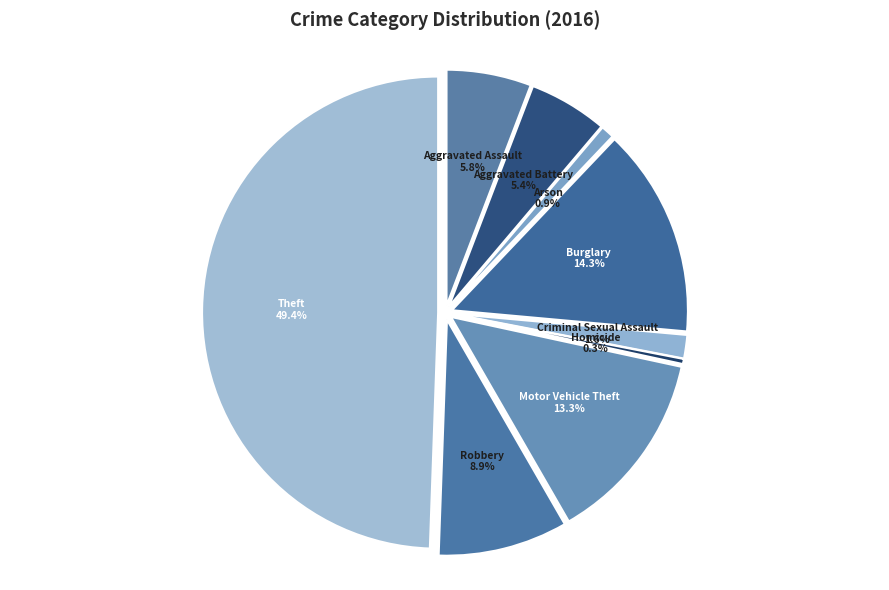

To the nearest percent, what portion does Theft represent?

49%